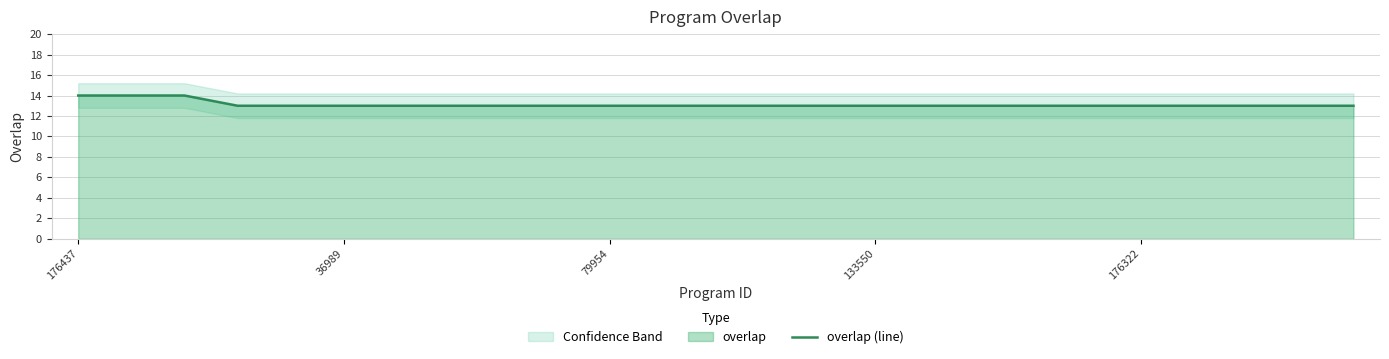

Is it true that overlap (line) equals 17 at 79954?

False